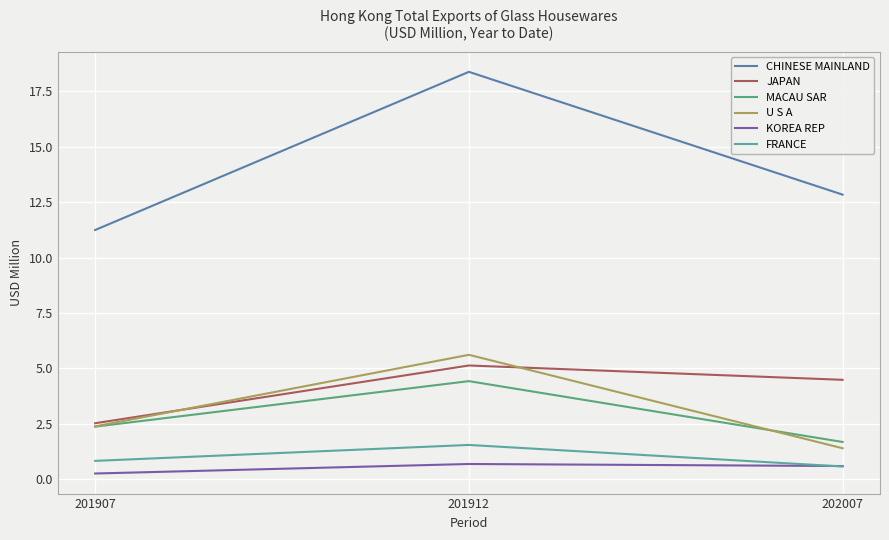

Which series has the widest spread of values?

CHINESE MAINLAND